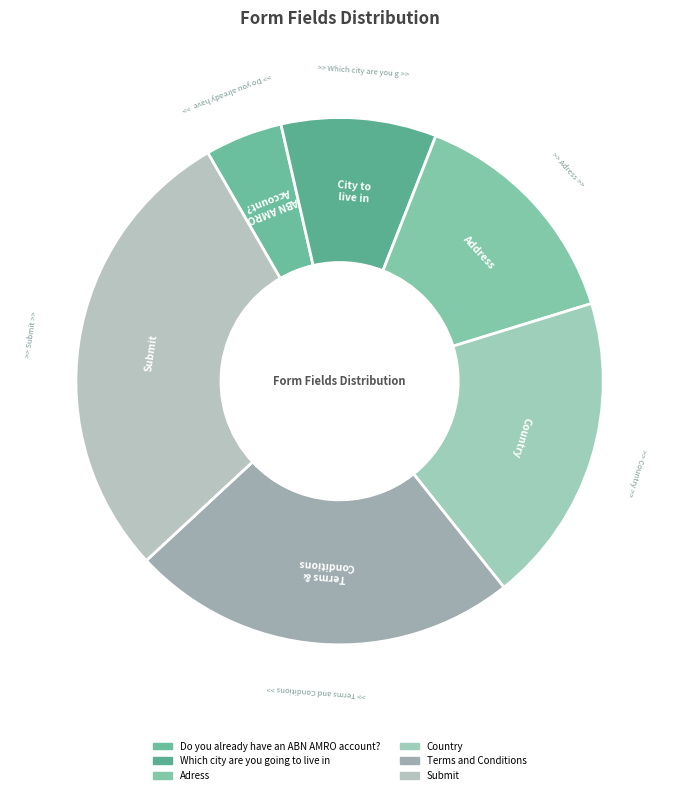

Does Submit account for over 50% of the chart?

No